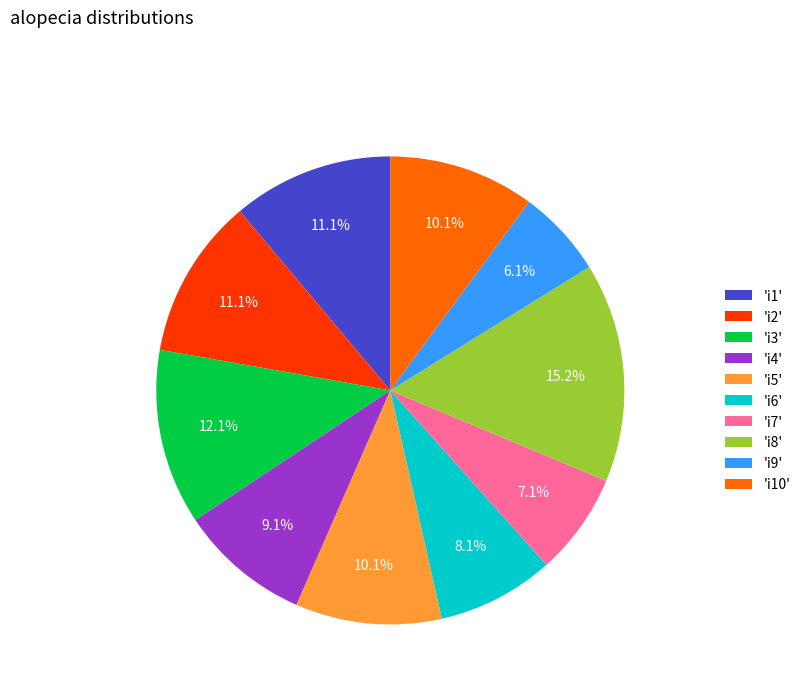

What percentage is NOT represented by 'i5'?

89.9%